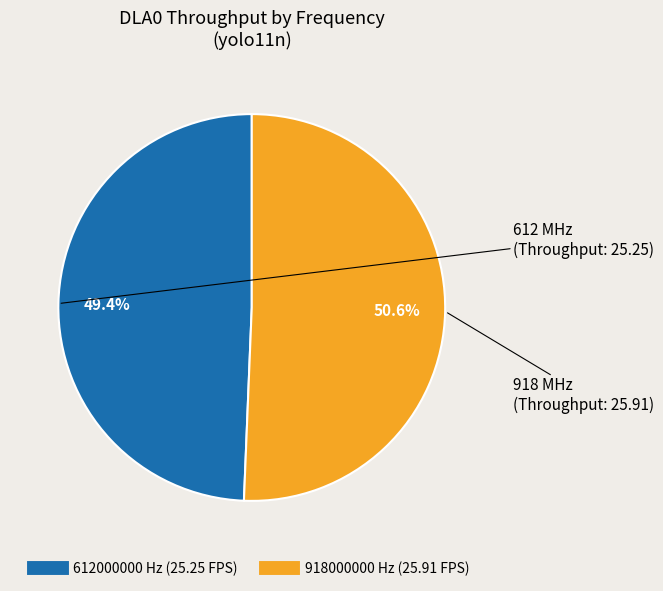

Count the number of slices in the pie.

2